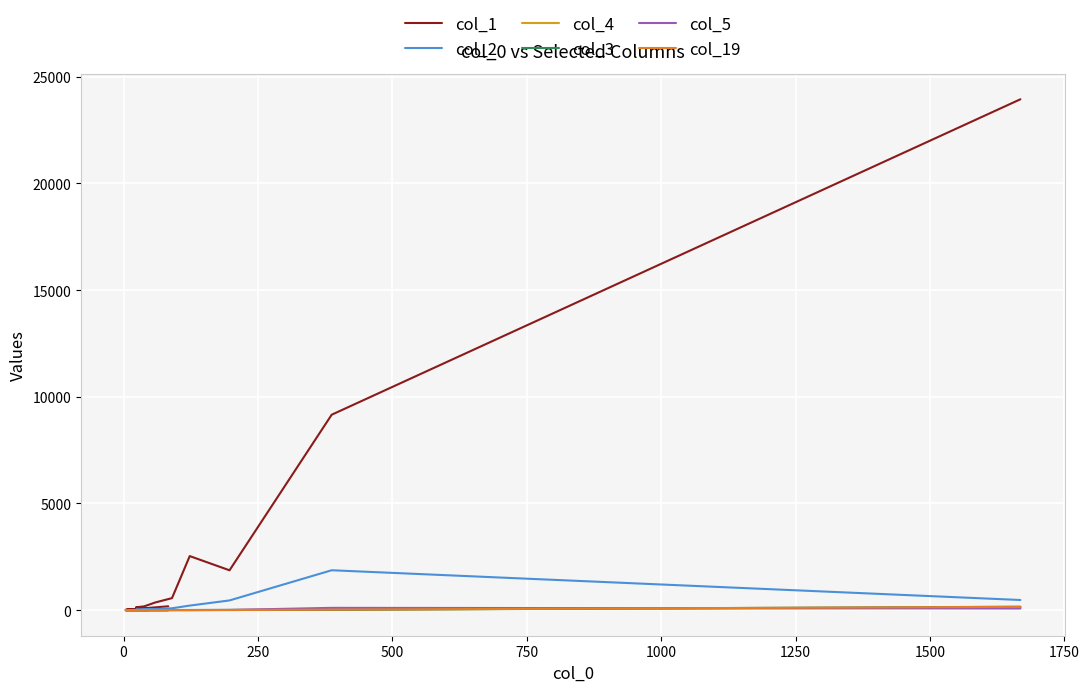

What are all the series names shown in the legend?

col_1, col_2, col_4, col_3, col_5, col_19